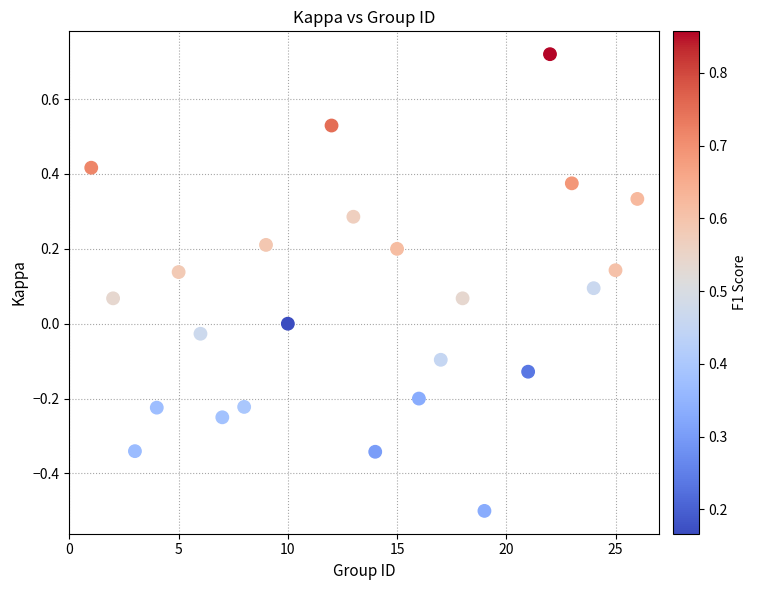

What is the range of X values (max minus min)?

25.0